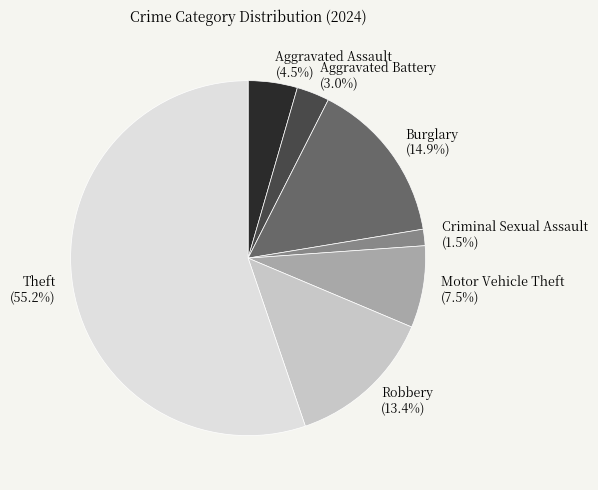

Approximately how many times larger is the value at Motor Vehicle Theft compared to Burglary?

0.5